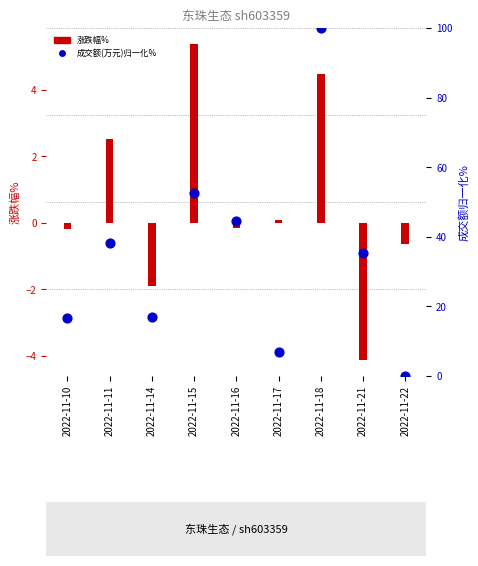

Between 2022-11-11 and 2022-11-15, which is larger?

2022-11-15